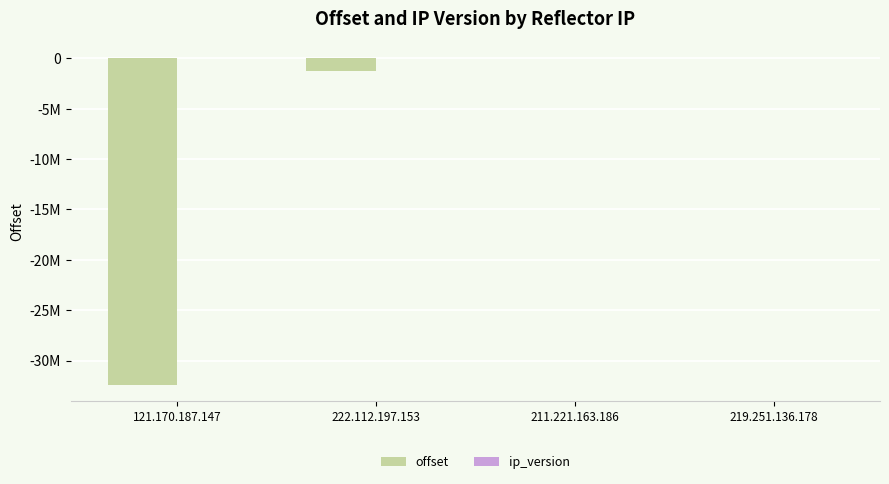

Are the bars horizontal?

No